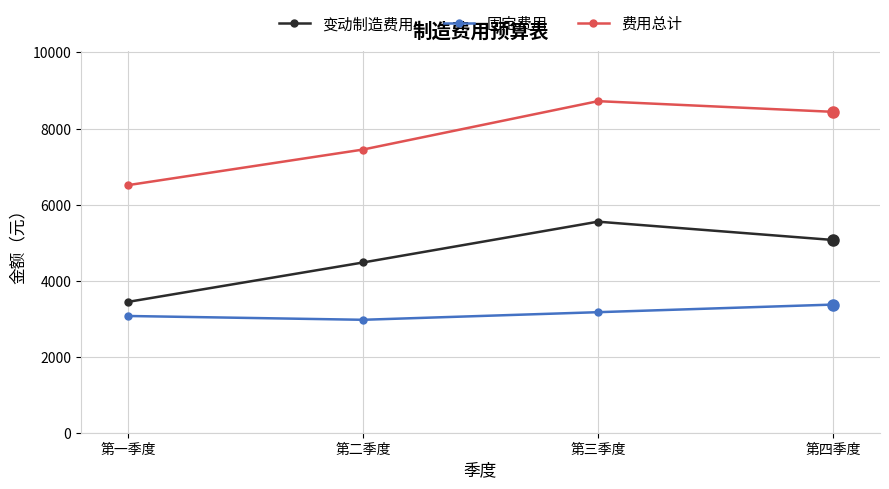

What is the label of the 4th point from the right?

第一季度